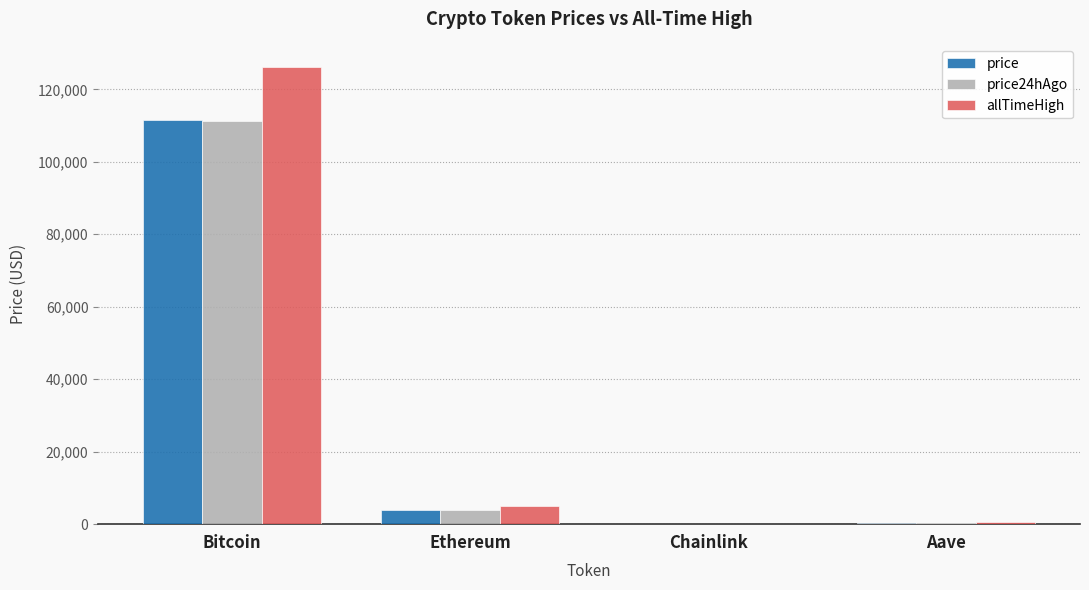

Between Ethereum and Aave, which series saw the biggest shift?

allTimeHigh